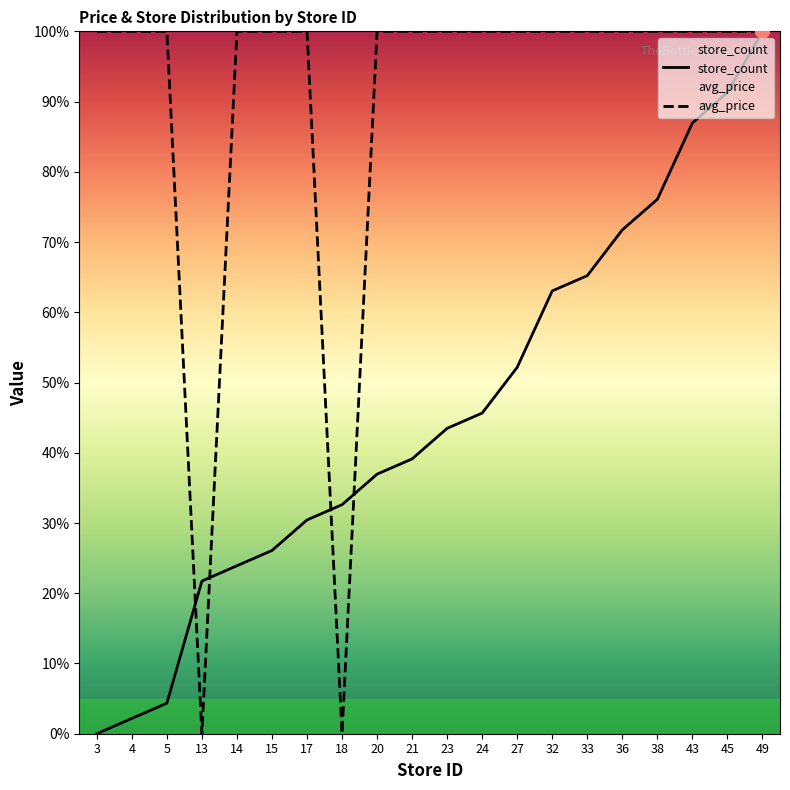

True or false: avg_price has a value of 100.0 at 20.

True